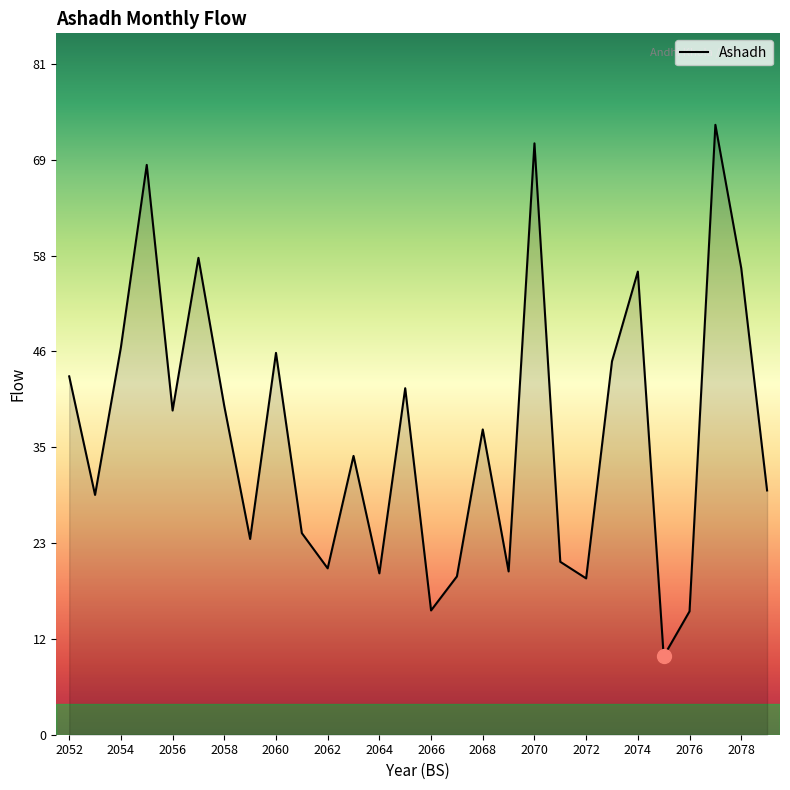

What is the maximum value shown in the chart?

73.2